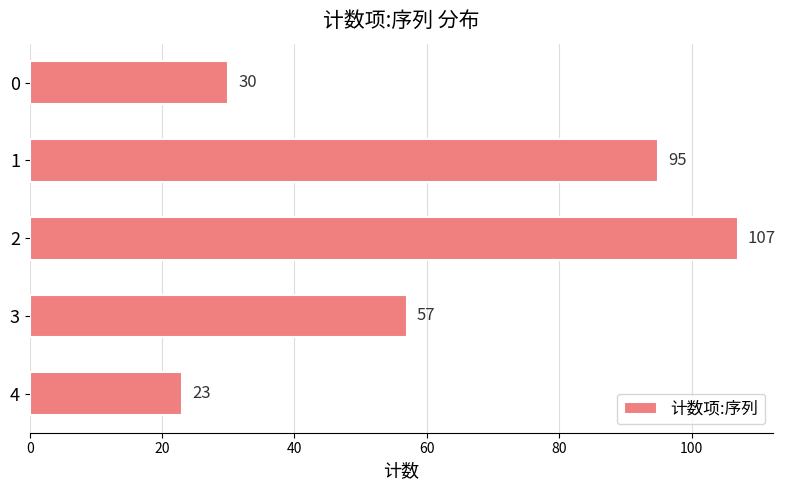

The value at 0 is 30. True or false?

True